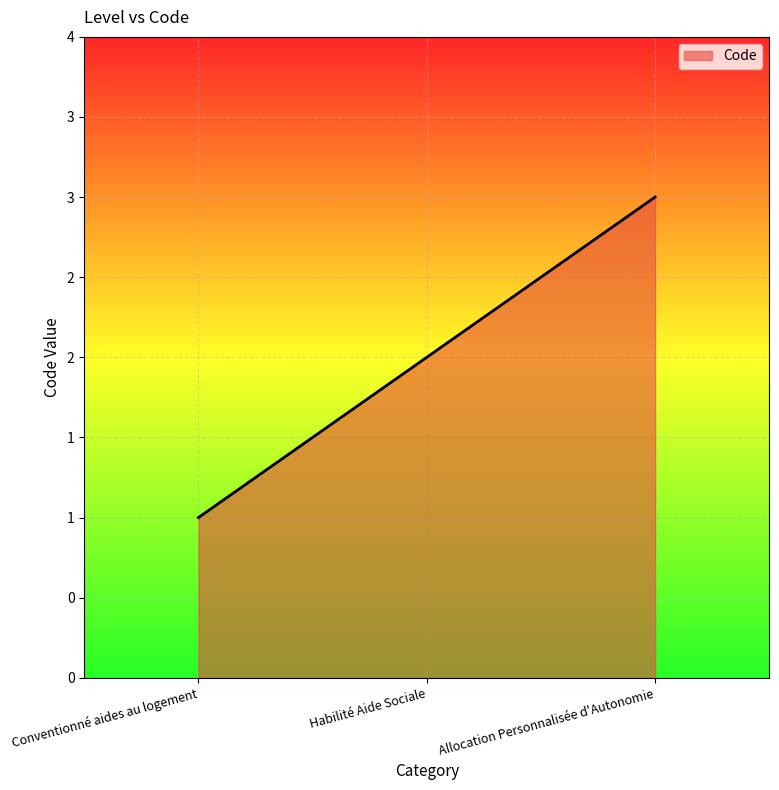

Reading left to right, extract all data points from this chart.

Conventionné aides au logement=1	Habilité Aide Sociale=2	Allocation Personnalisée d'Autonomie=3